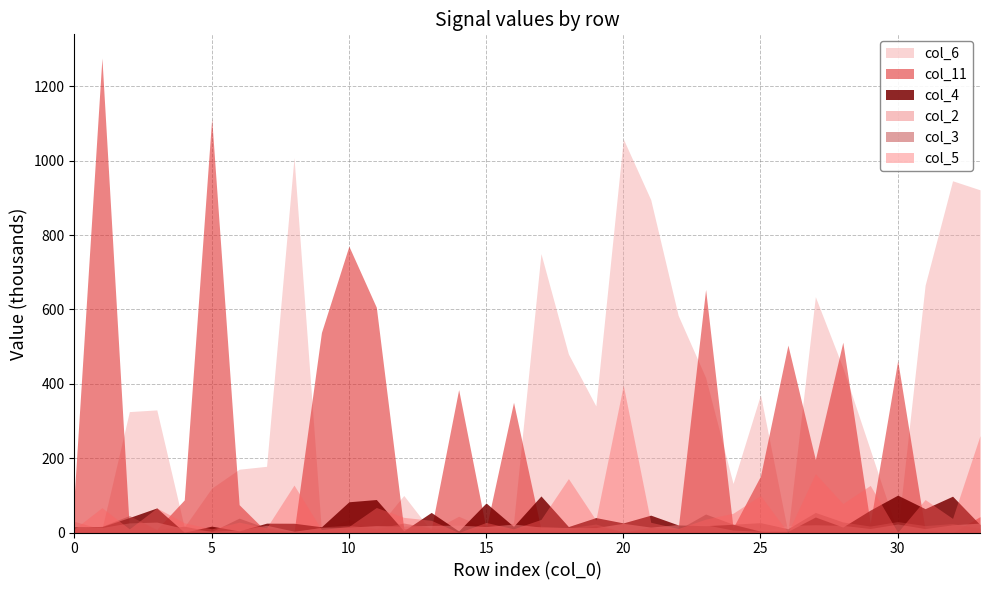

What is the difference between the highest and lowest values at 2?

317260